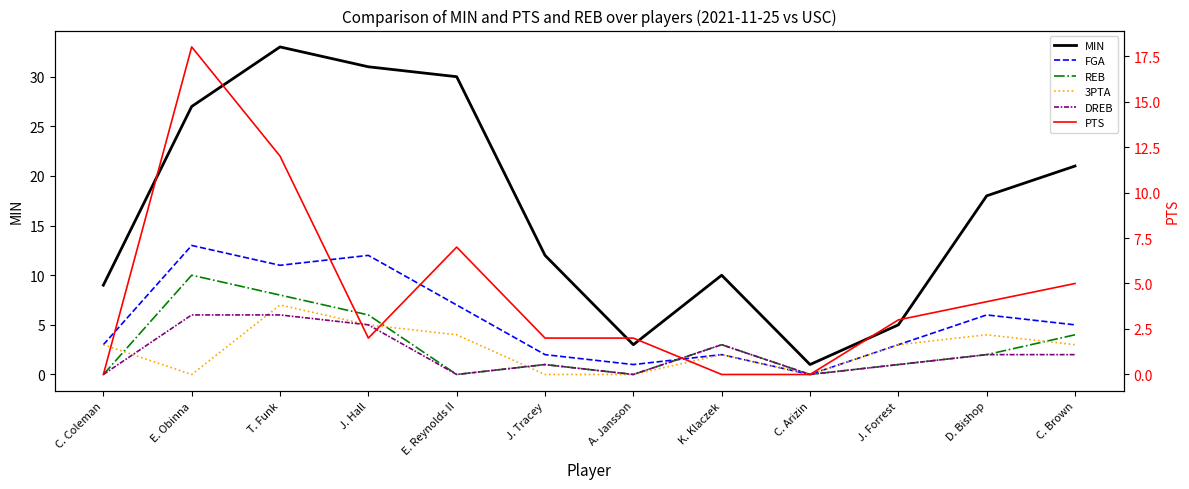

How many data points in PTS are less than 3?

6